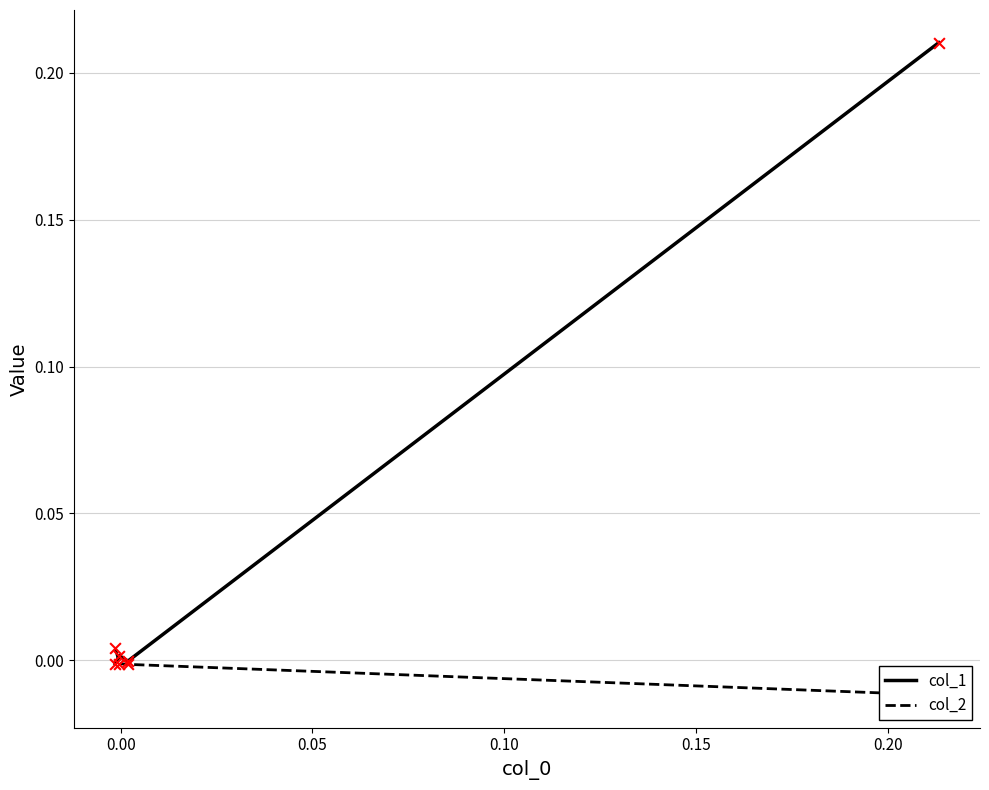

Which series contains the highest Y value?

col_1